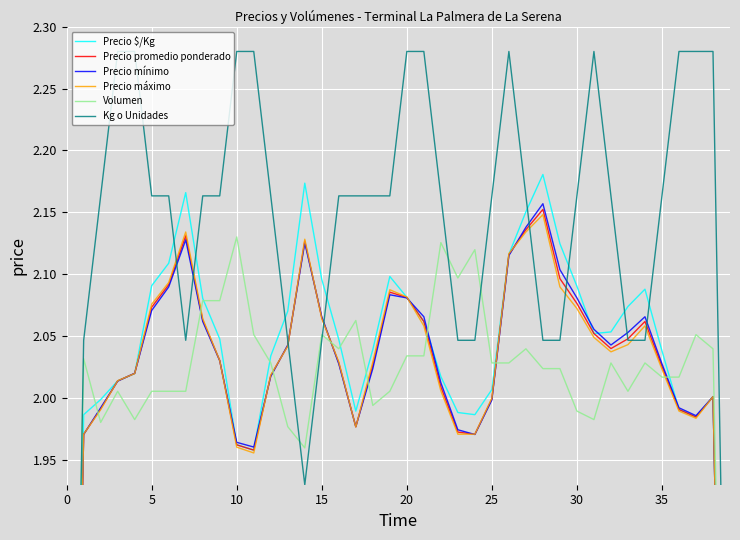

Which series has the widest spread of values?

Kg o Unidades